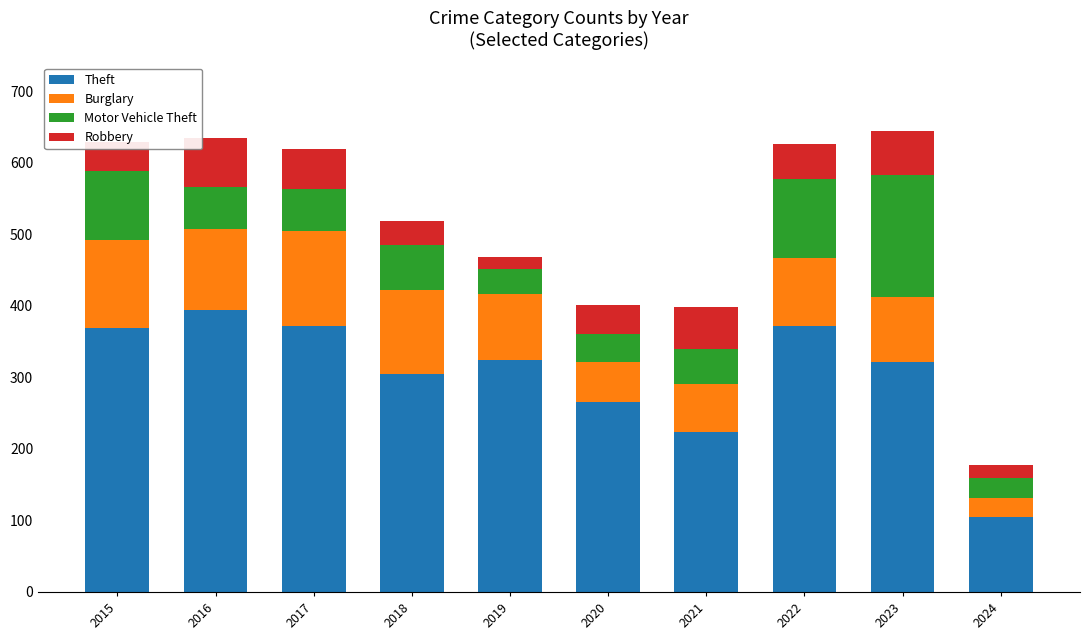

At which label does Theft reach its peak?

2016